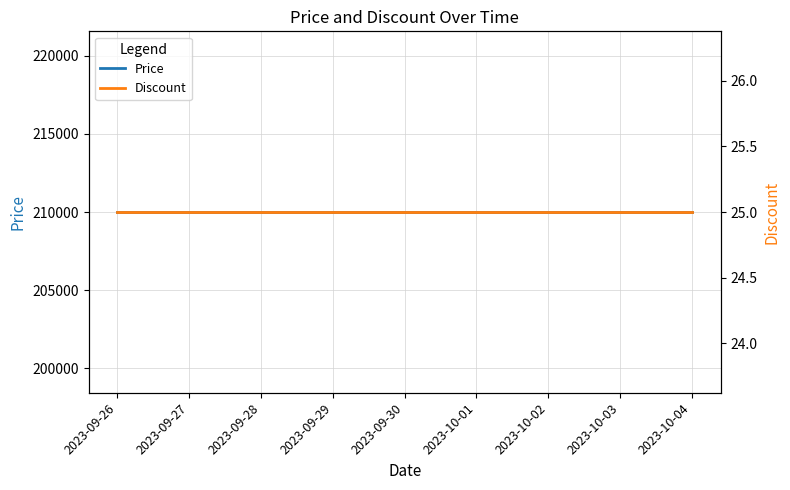

Count the number of data series in this chart.

2